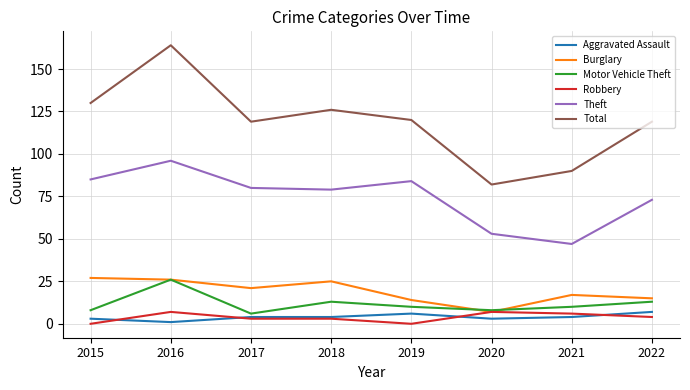

How many lines are shown in the chart?

6